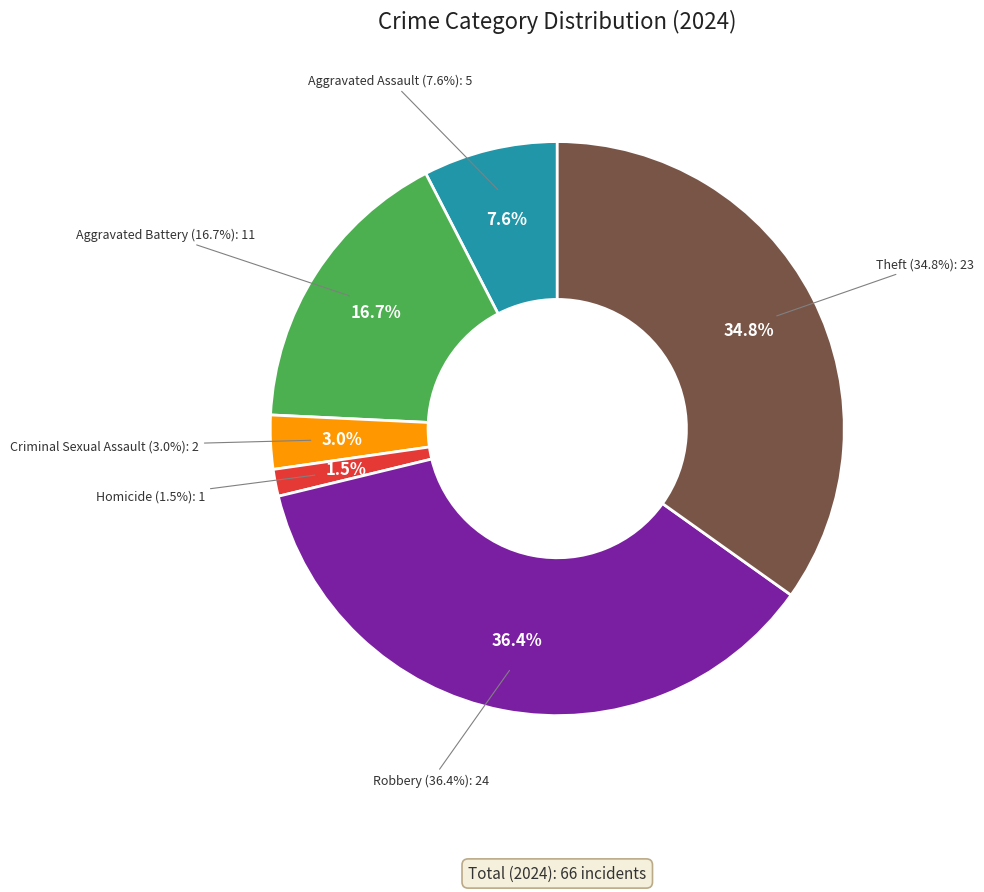

Which category has the smallest portion of the pie?

Homicide